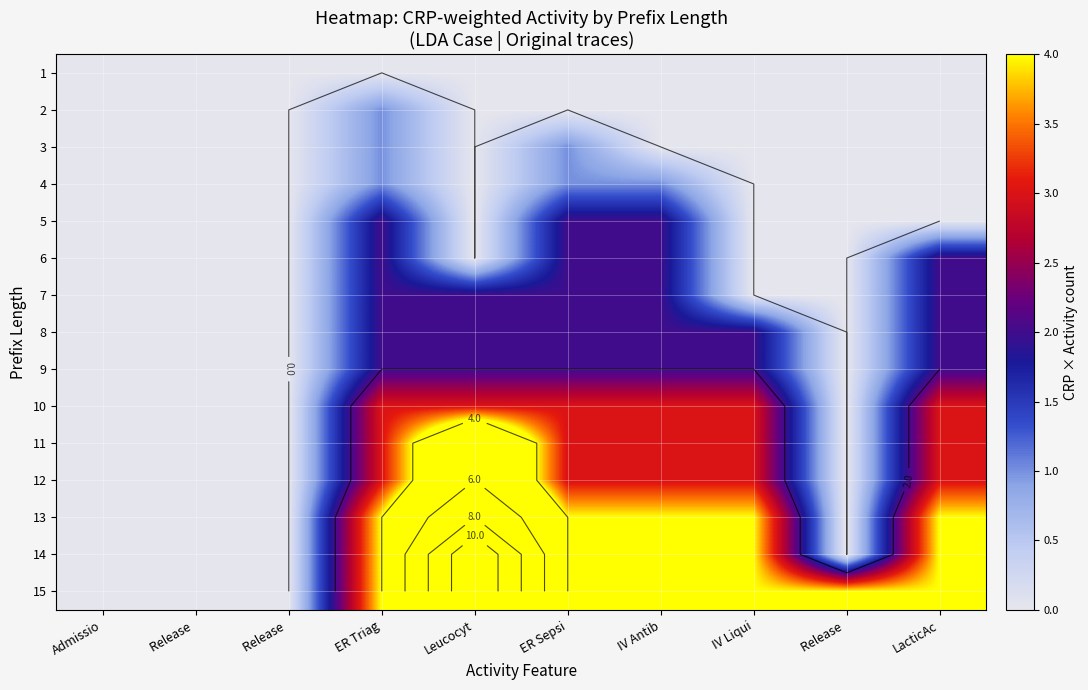

How many 9 values are between 0 and 2?

10